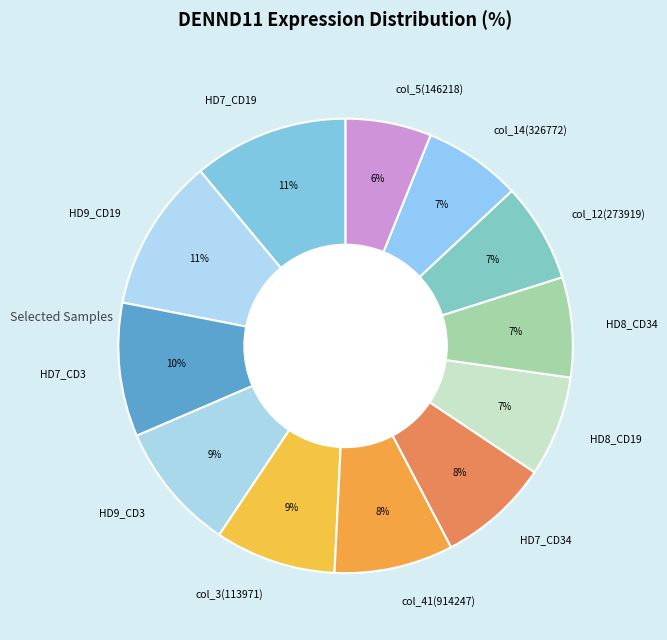

Does any single category account for the majority?

No